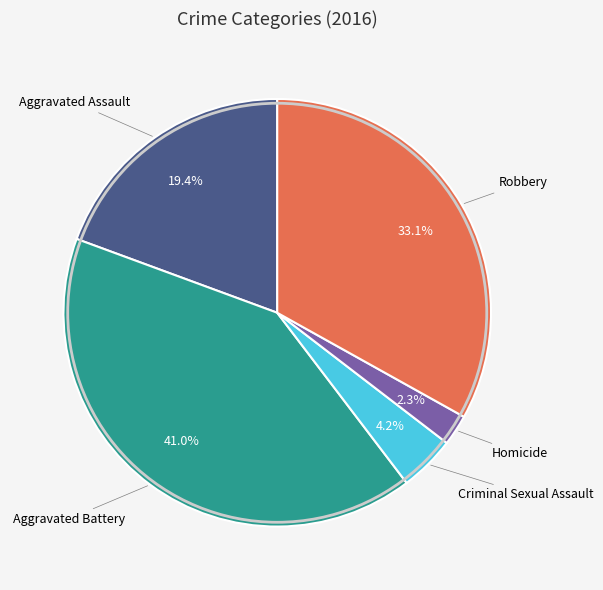

Is there a majority slice in this chart?

No